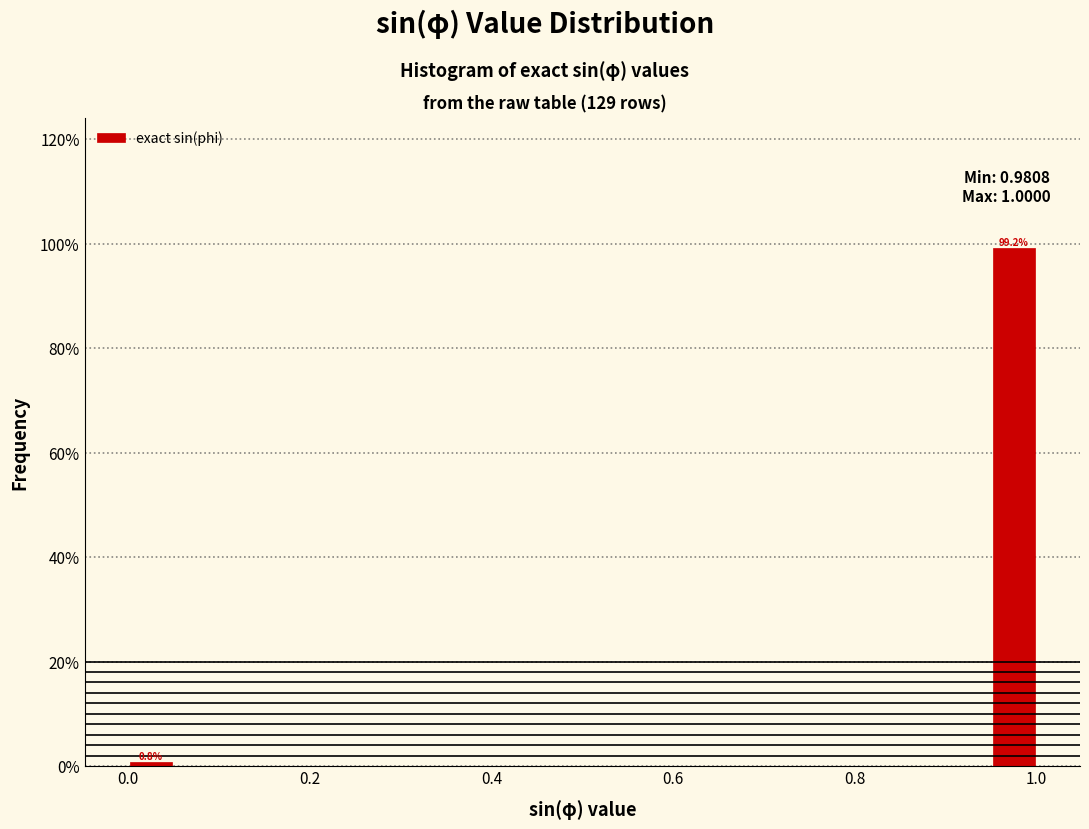

Read against the x-axis, roughly where is the centre of the tallest bar?

0.98